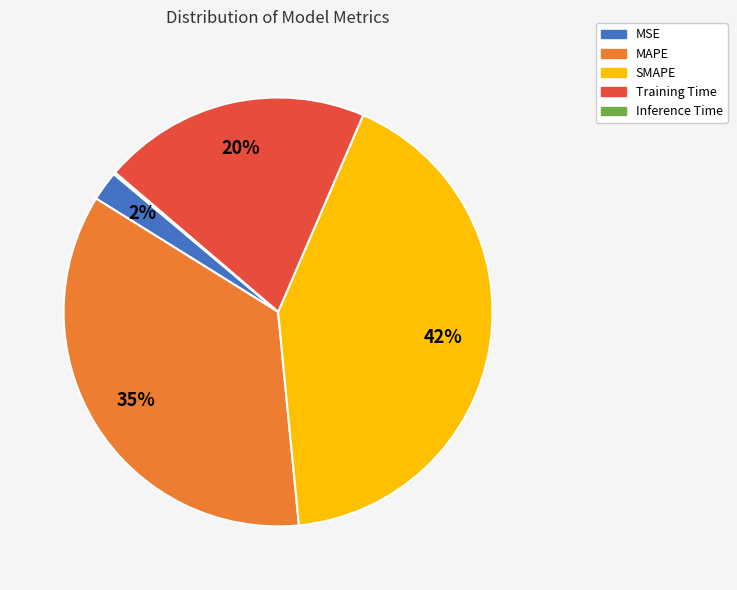

What percentage is the MAPE slice, to the nearest percent?

35%